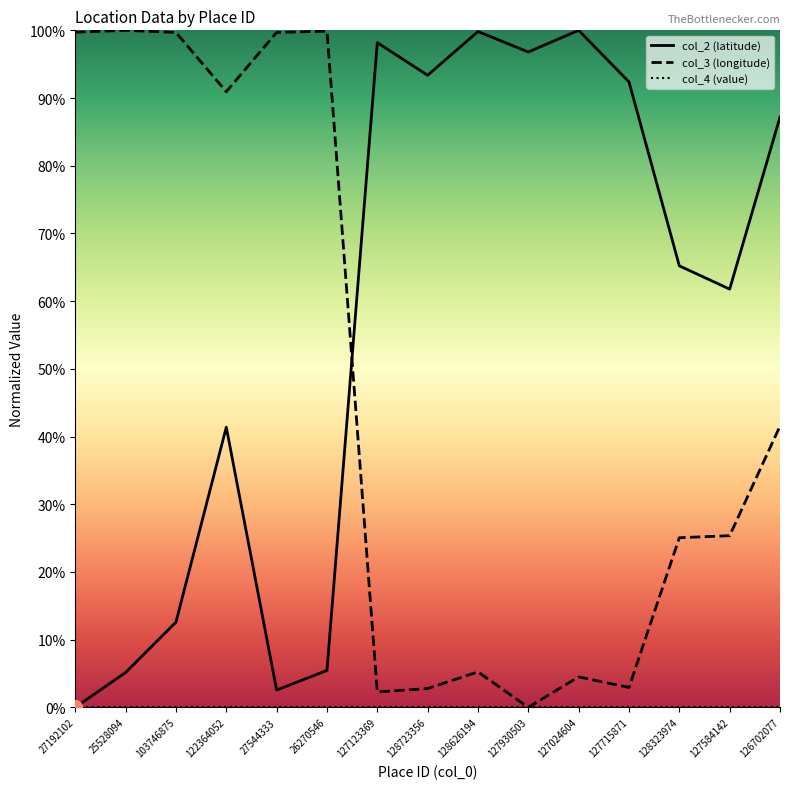

Is this an area chart (filled region under the line)?

No